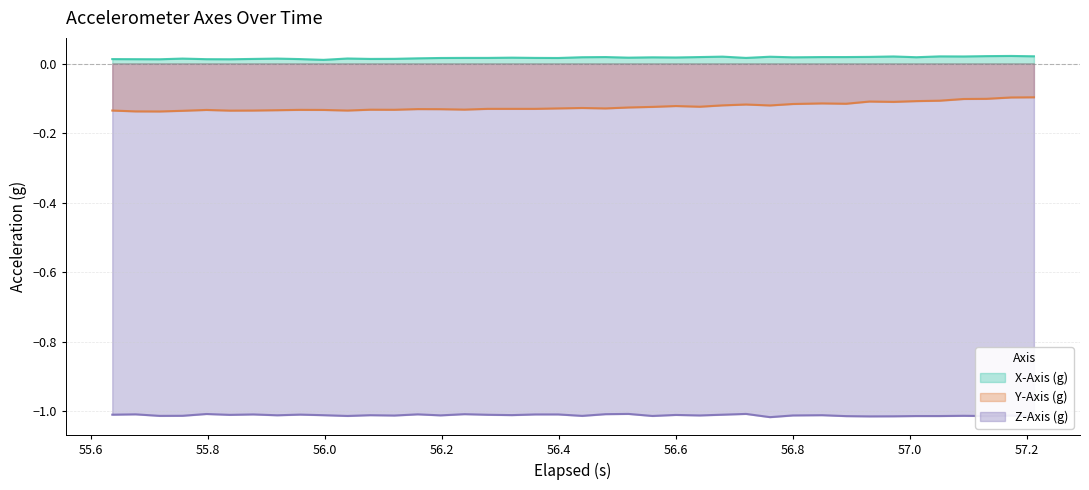

True or false: X-Axis (g) and Z-Axis (g) cross at least once.

False